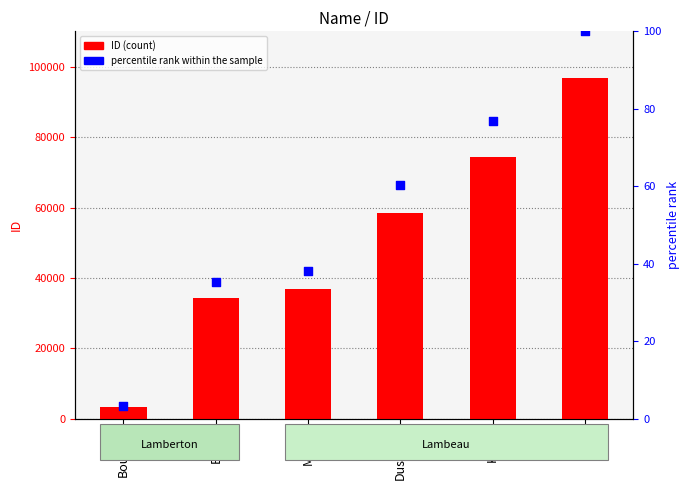

Which series has the largest Y range (max minus min)?

ID